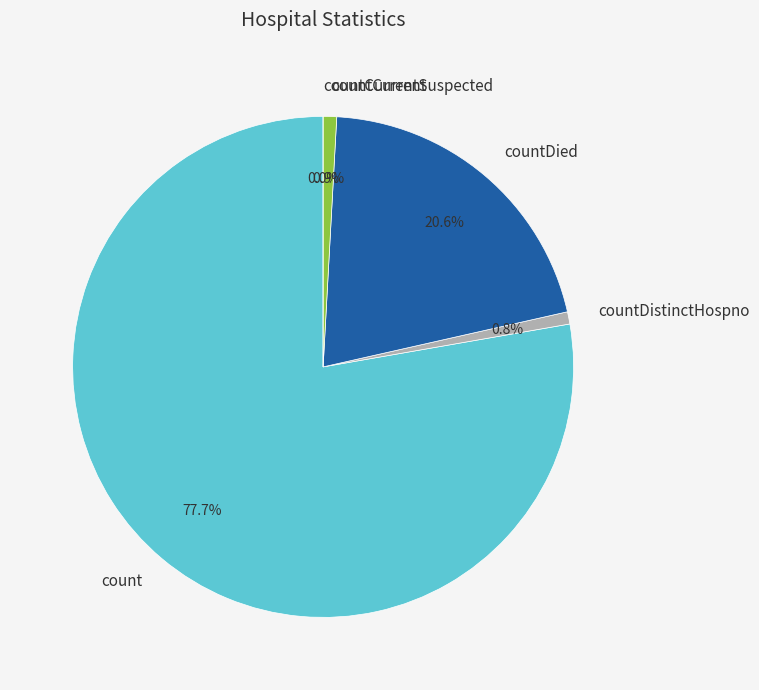

Is countCurrent the majority of the pie?

No